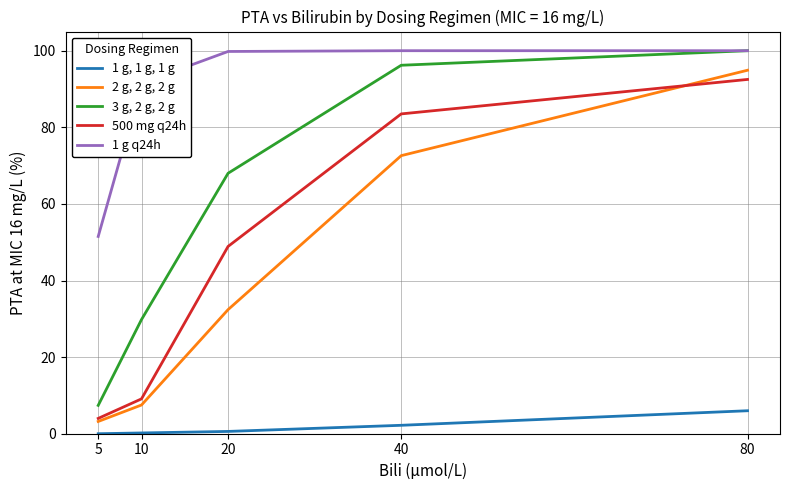

How many lines are shown in the chart?

5